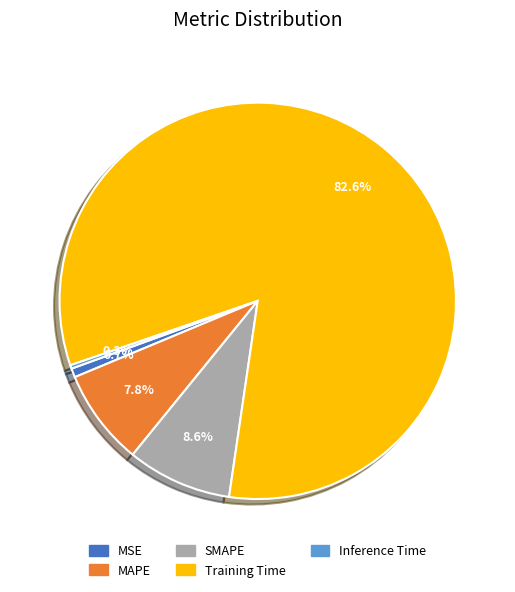

Which slice is the largest?

Training Time